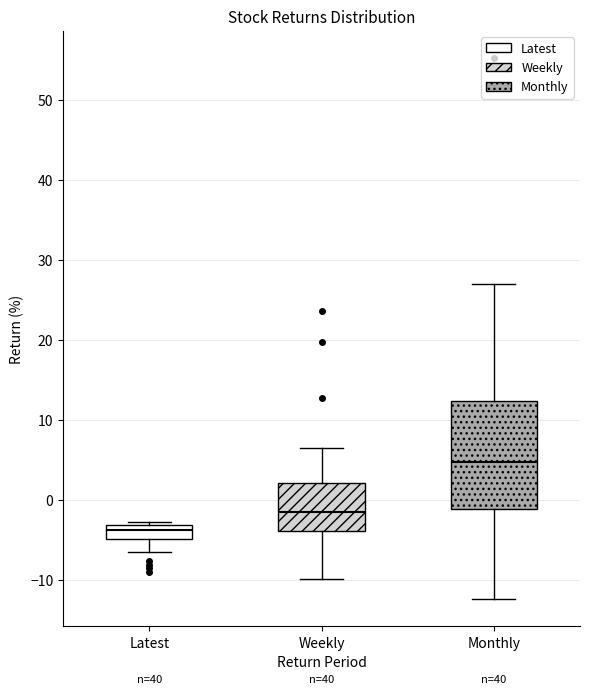

Comparing the boxes themselves (not the whiskers), which one is the tallest?

Monthly